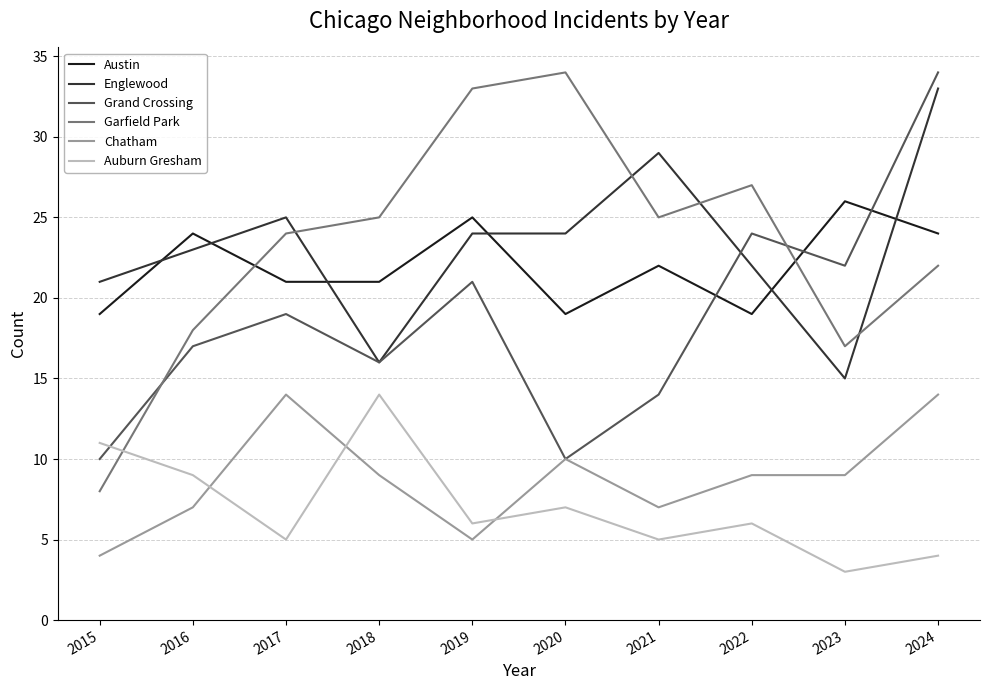

How many series are shown in this chart?

6